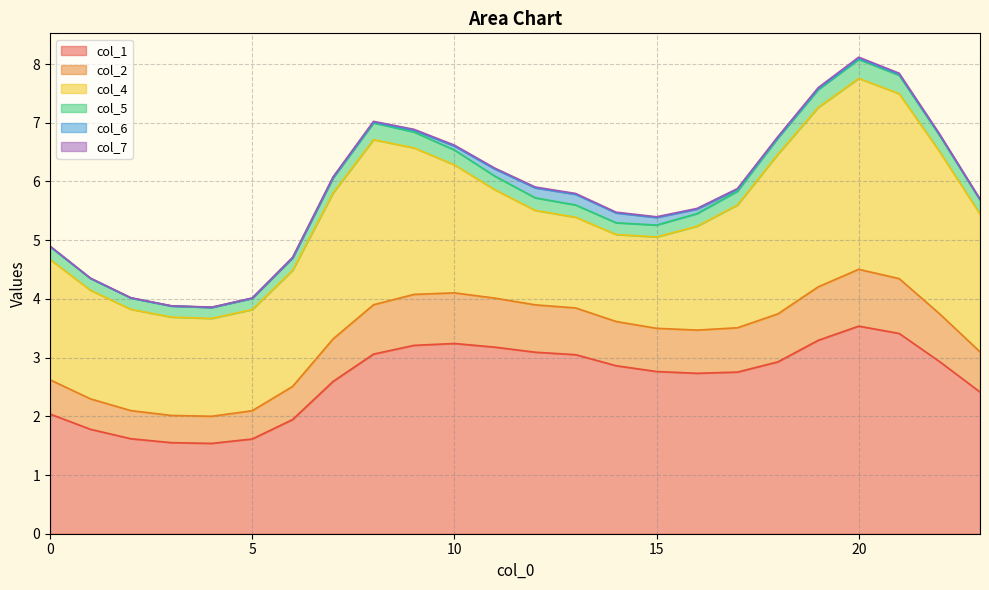

How many interior local valleys does the col_5 series have?

2